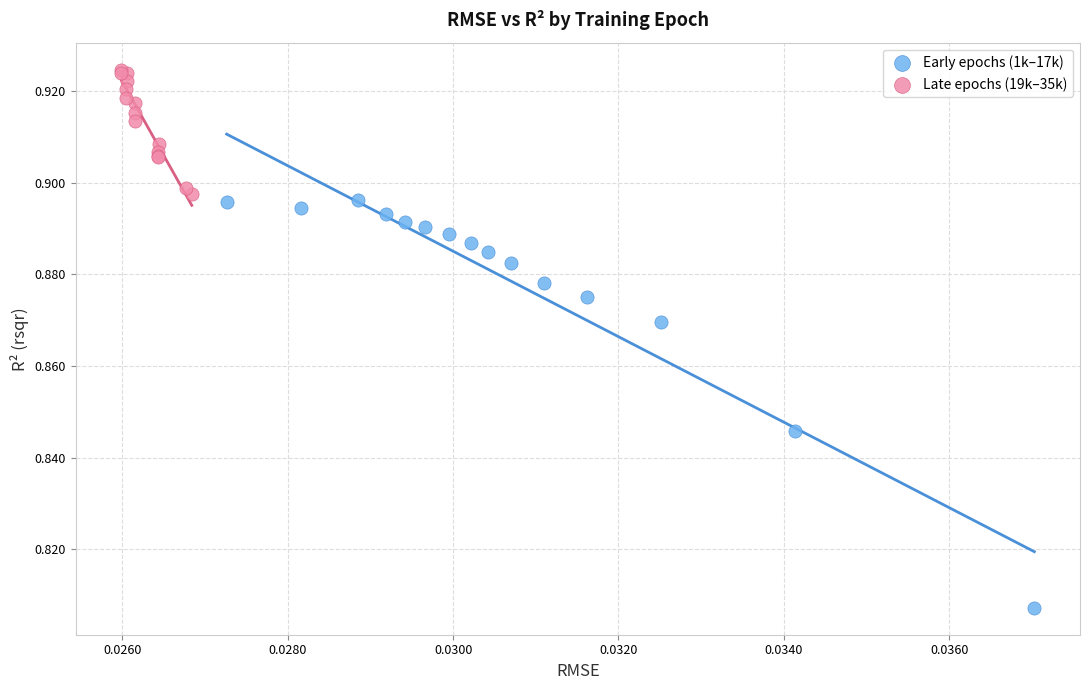

What are all the series names shown in the legend?

Early epochs (1k–17k), Late epochs (19k–35k)